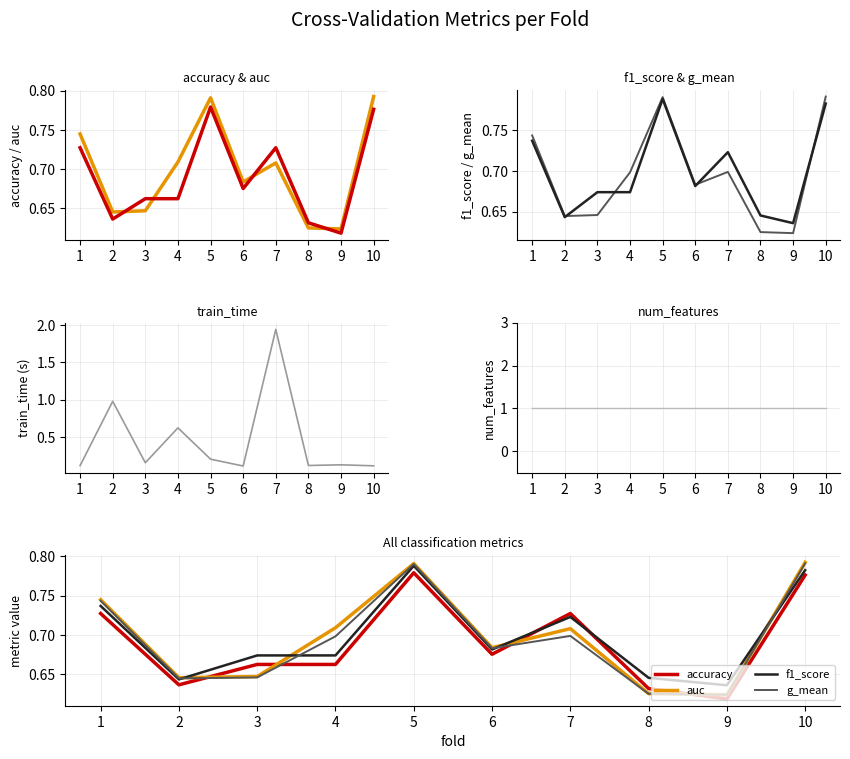

At which category is the sum across all series the highest?

7